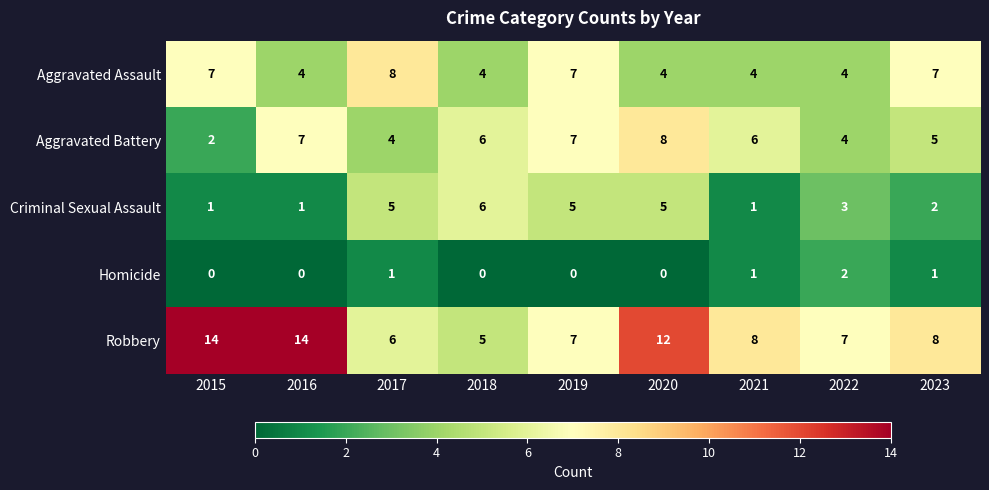

What is the difference between the second highest and second lowest values in the Criminal Sexual Assault series?

4